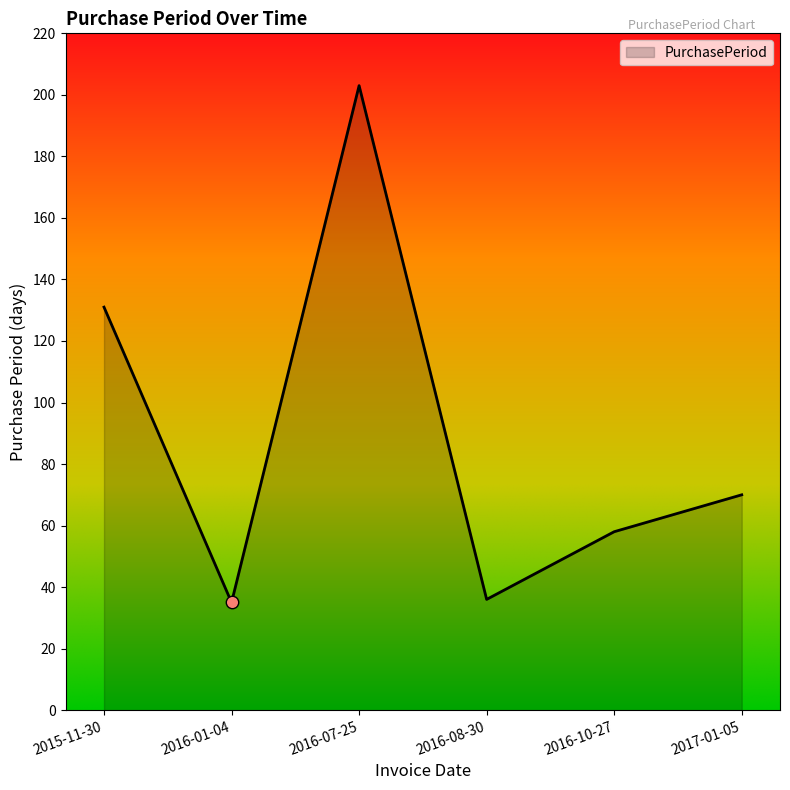

Between 2016-08-30 and 2016-10-27, which is larger?

2016-10-27